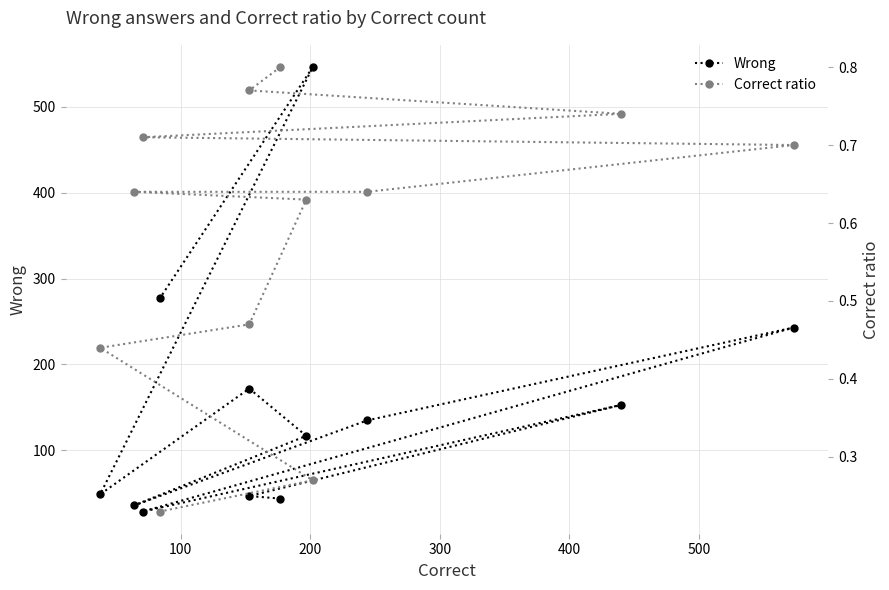

What is the difference between the maximum and minimum values in the Wrong series?

517.0